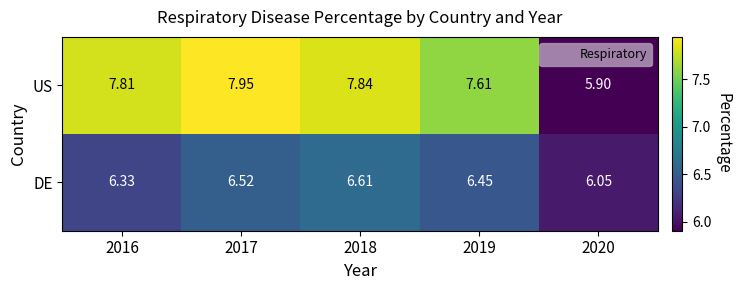

List the series in order of their overall mean, highest first.

US, DE